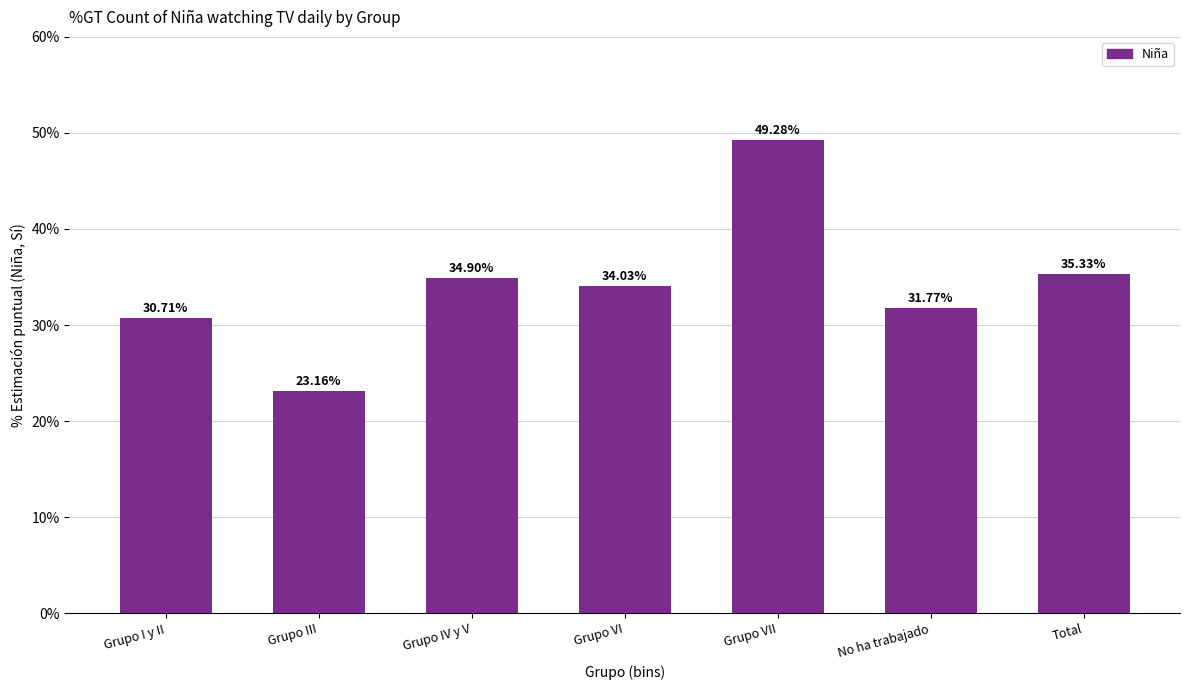

What is the label of the 4th bar from the left?

Grupo VI